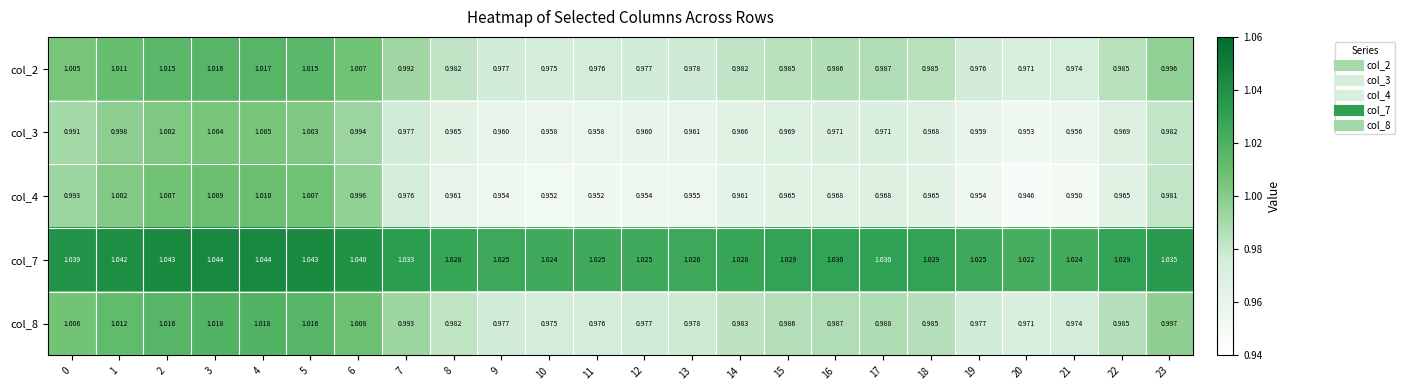

Is the value of col_7 at 15 greater than the value of col_2 at 23?

Yes